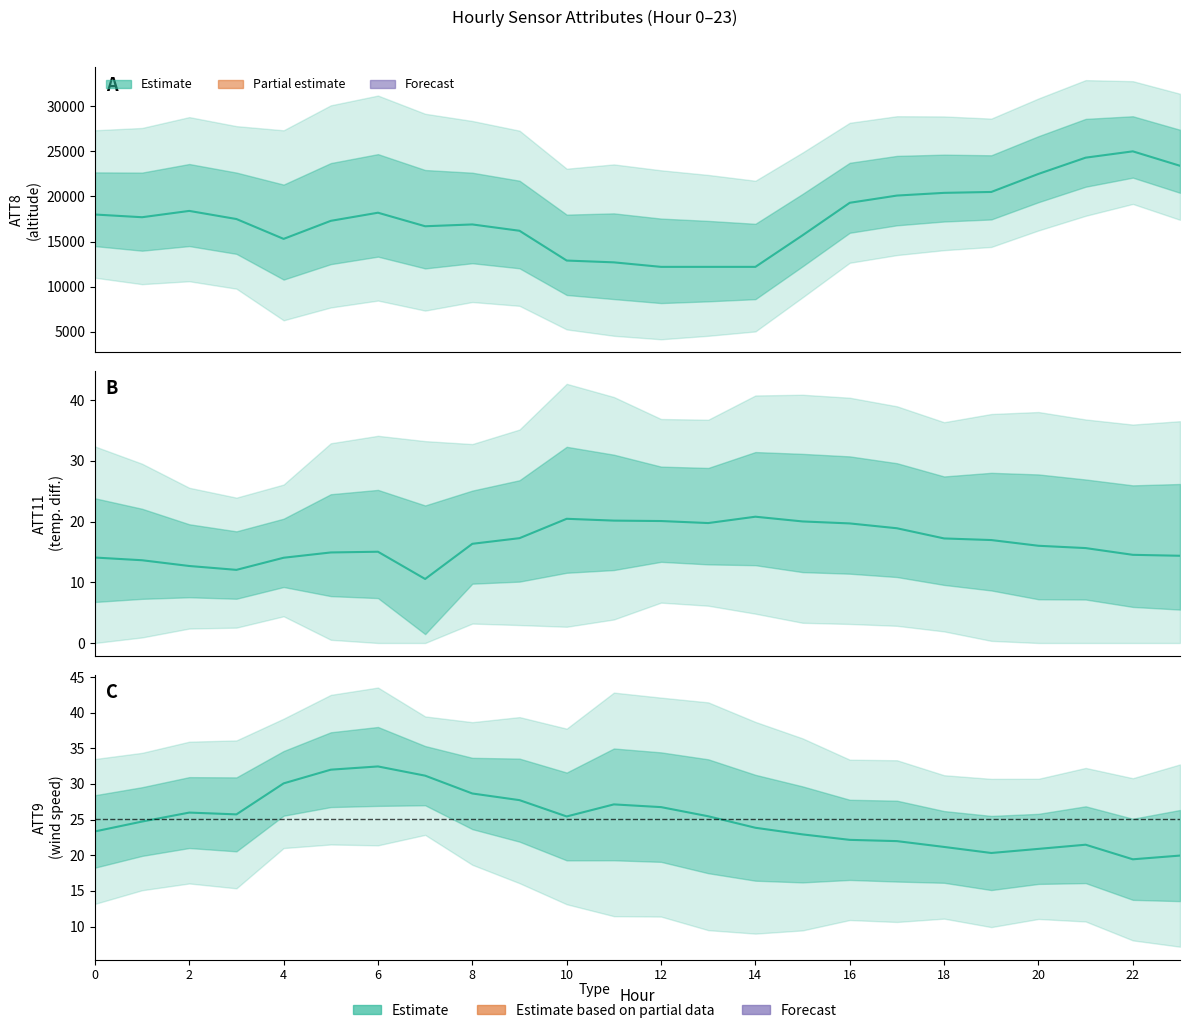

True or false: ATT8 has more than 1 points higher than both neighbors.

True